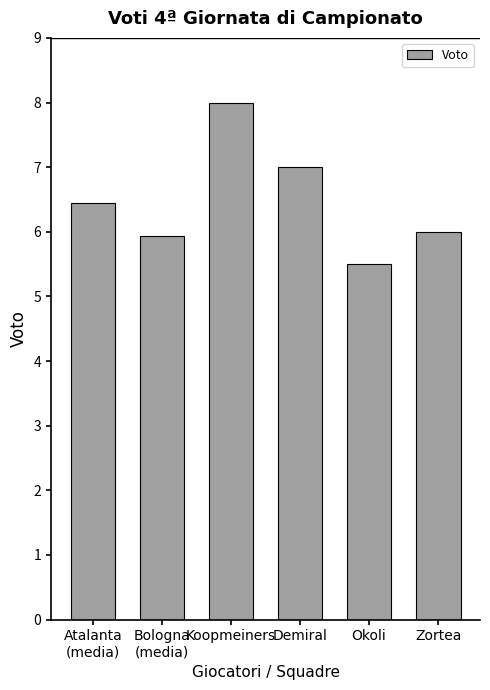

What is the maximum value shown in the chart?

8.0